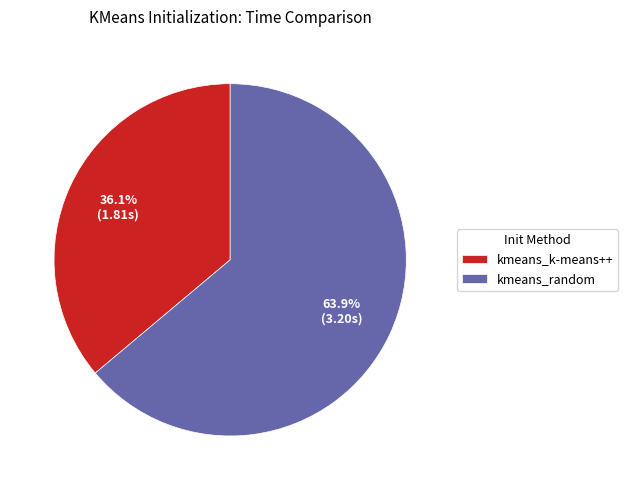

How many slices are in this pie chart?

2